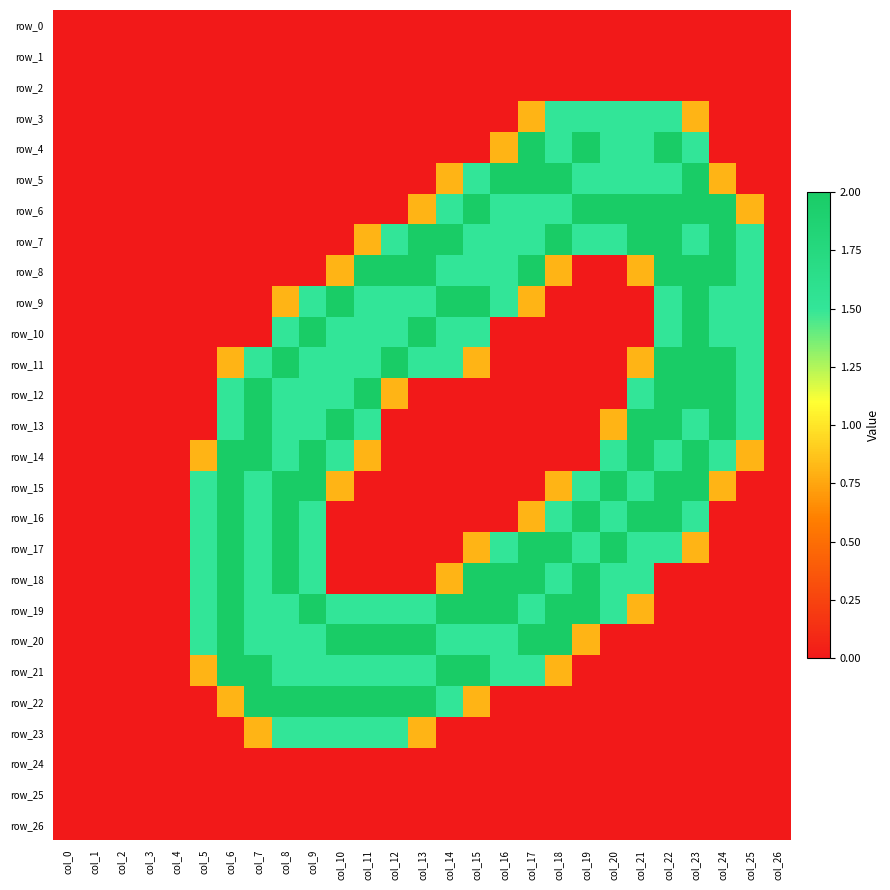

Which series has the largest total across all categories?

row_19